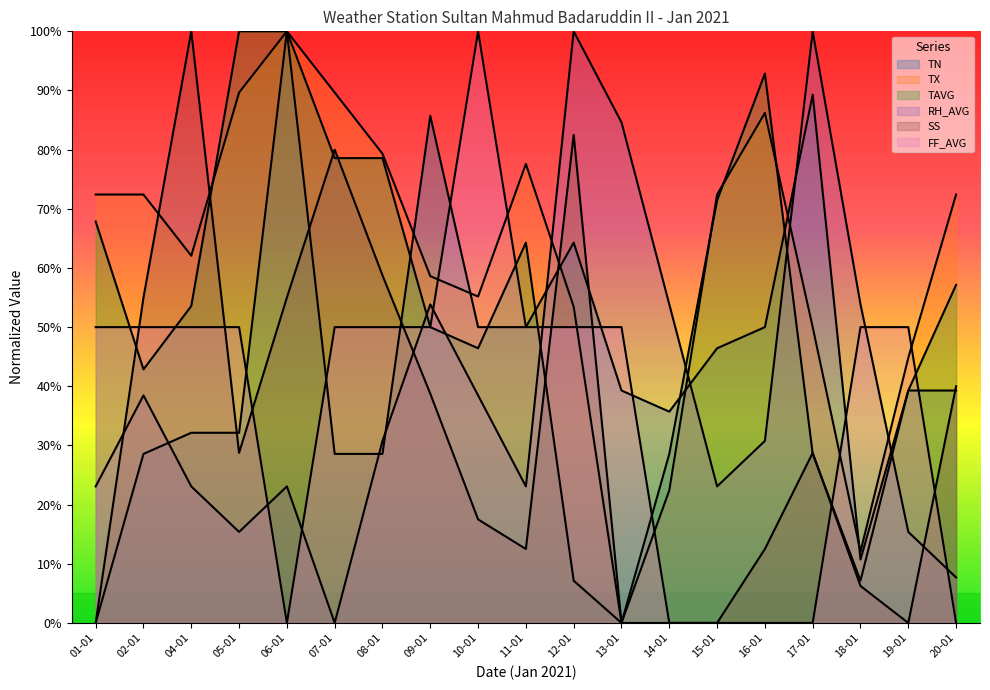

Where is SS nearest to the value 50?

02-01